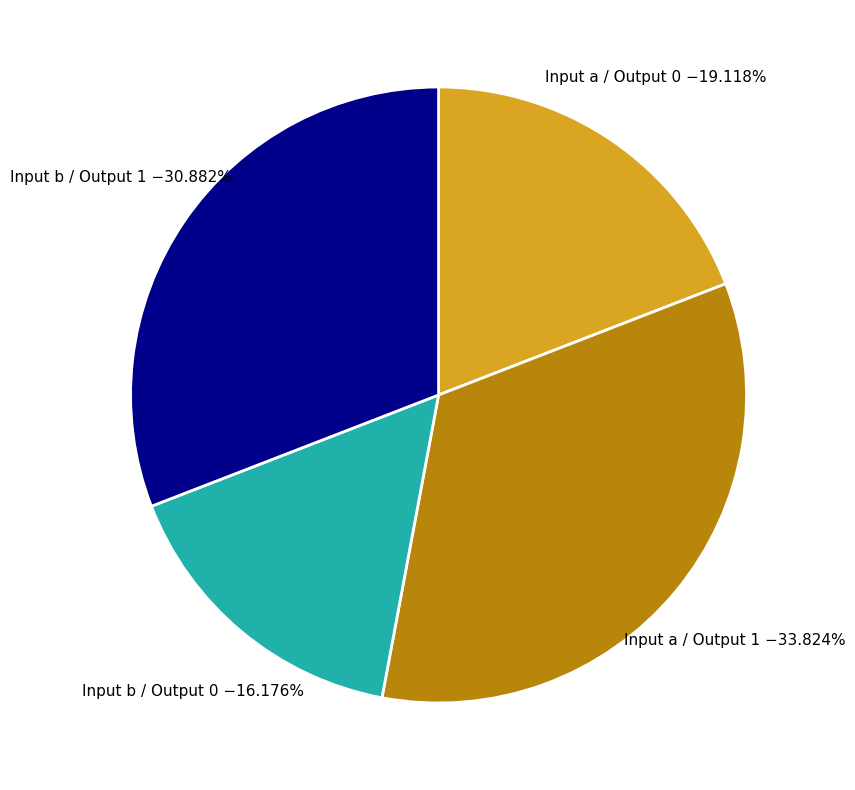

Does any single category account for the majority?

No